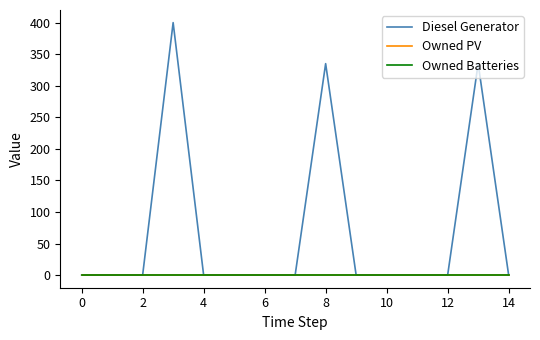

True or false: Diesel Generator has more than 2 points higher than both neighbors.

True